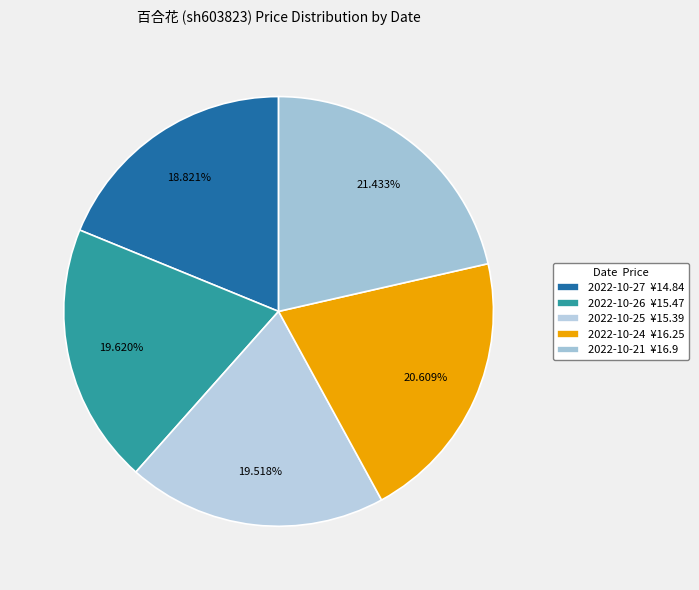

Is there any slice that represents more than half of the pie?

No